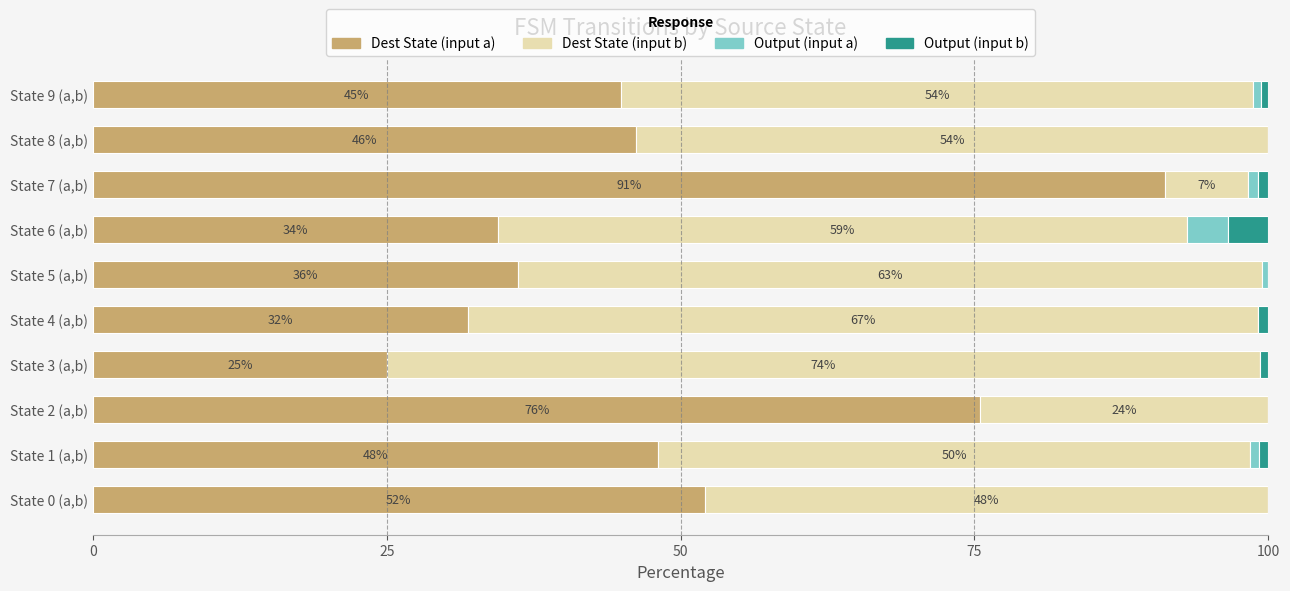

What are all the series names shown in the legend?

Dest State (input a), Dest State (input b), Output (input a), Output (input b)